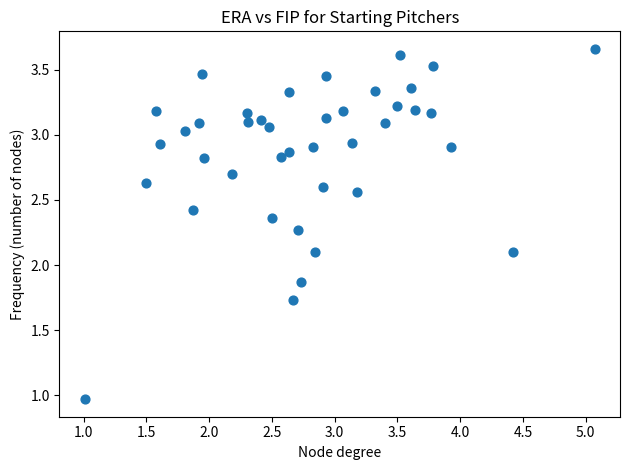

How many data points are displayed?

40